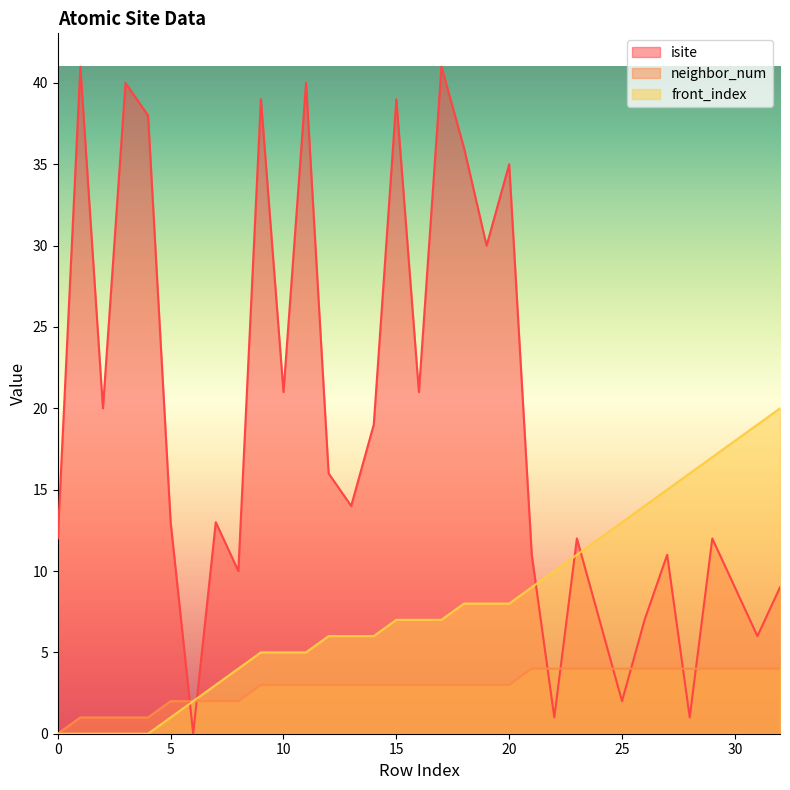

Which category has the highest value in the front_index series?

32